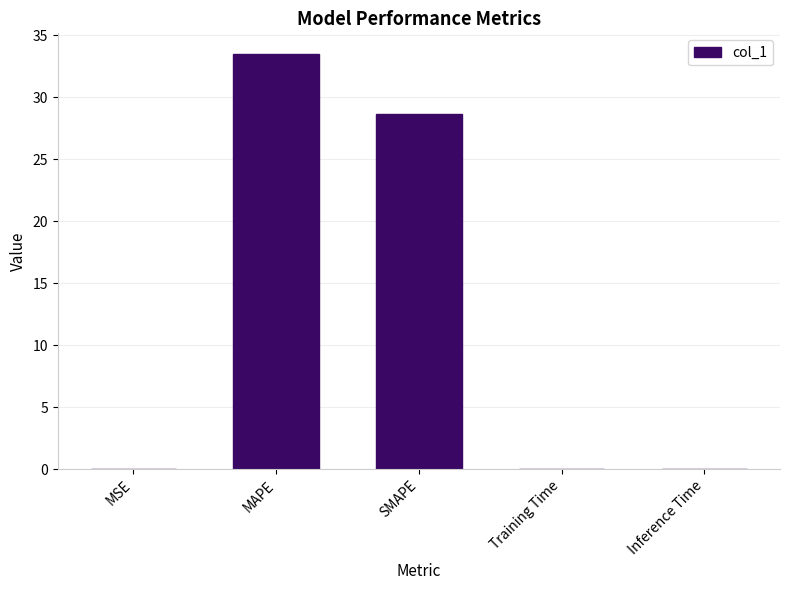

Between Training Time and SMAPE, which is larger?

SMAPE